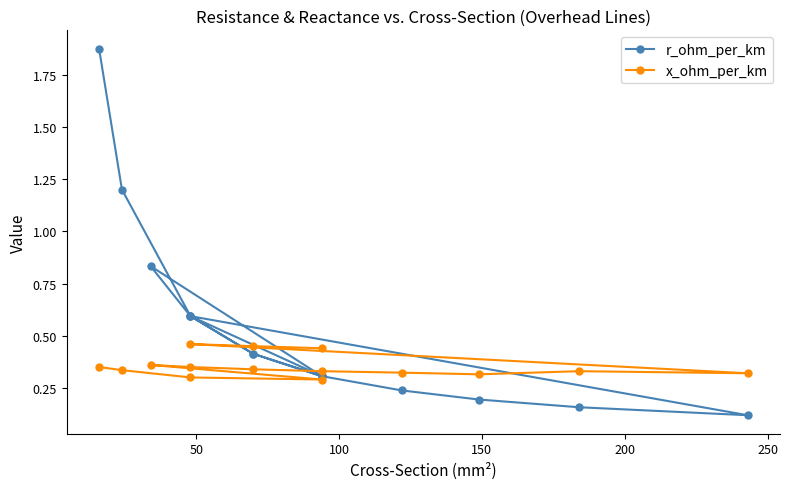

Reading left to right, what are all the values shown in this chart?

r_ohm_per_km: 1.9	1.2	0.6	0.3	0.8	0.6	0.4	0.3	0.2	0.2	0.2	0.1	0.6	0.4	0.3
x_ohm_per_km: 0.3	0.3	0.3	0.3	0.4	0.3	0.3	0.3	0.3	0.3	0.3	0.3	0.5	0.5	0.4